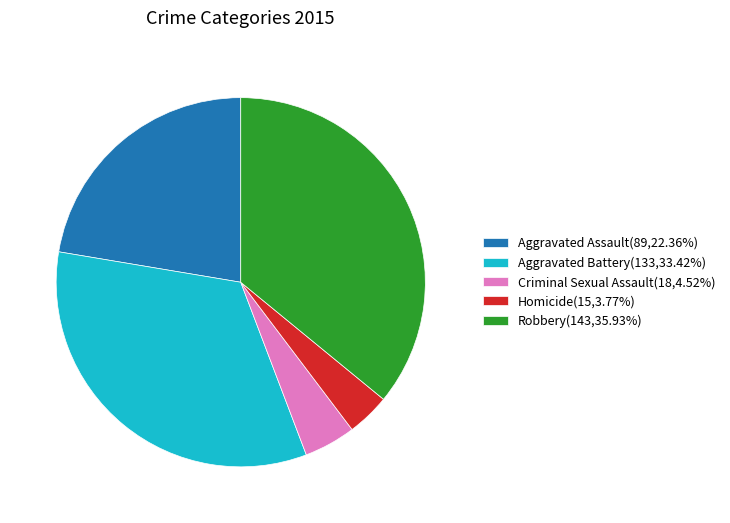

Which category has the smallest portion of the pie?

Homicide